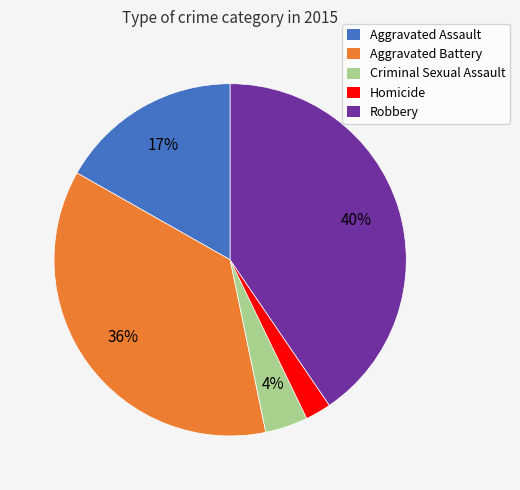

What is the ratio of the value at Robbery to the value at Aggravated Battery?

1.1